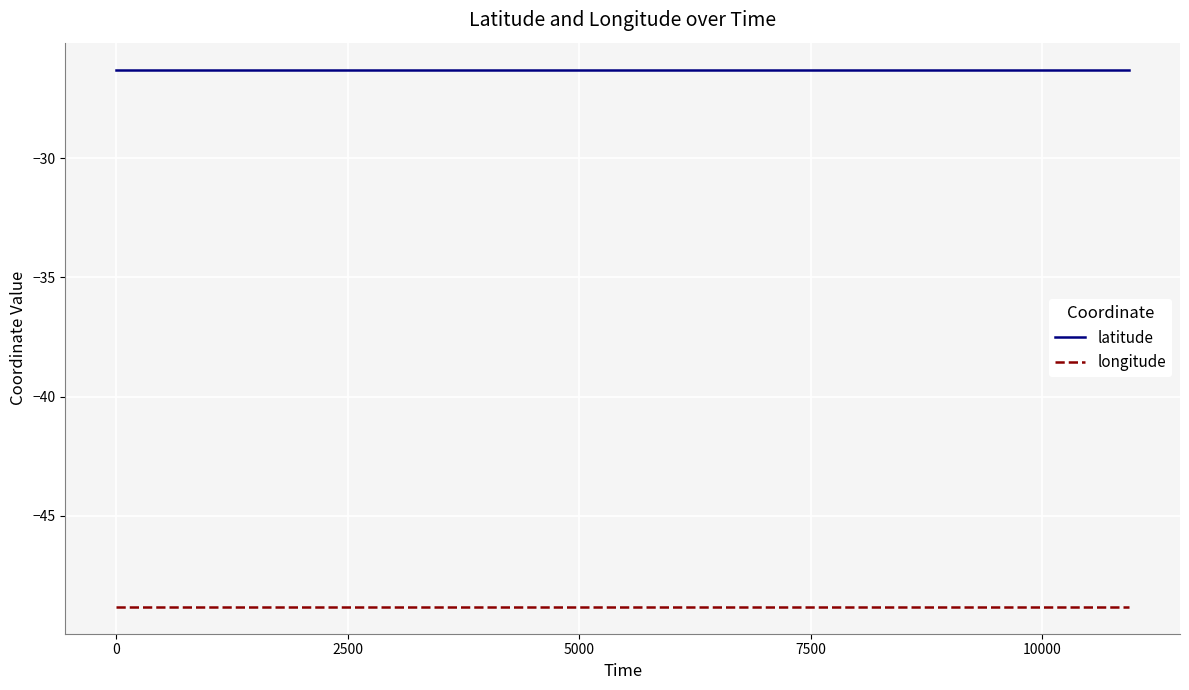

Rank the series by their average value, from lowest to highest.

longitude, latitude